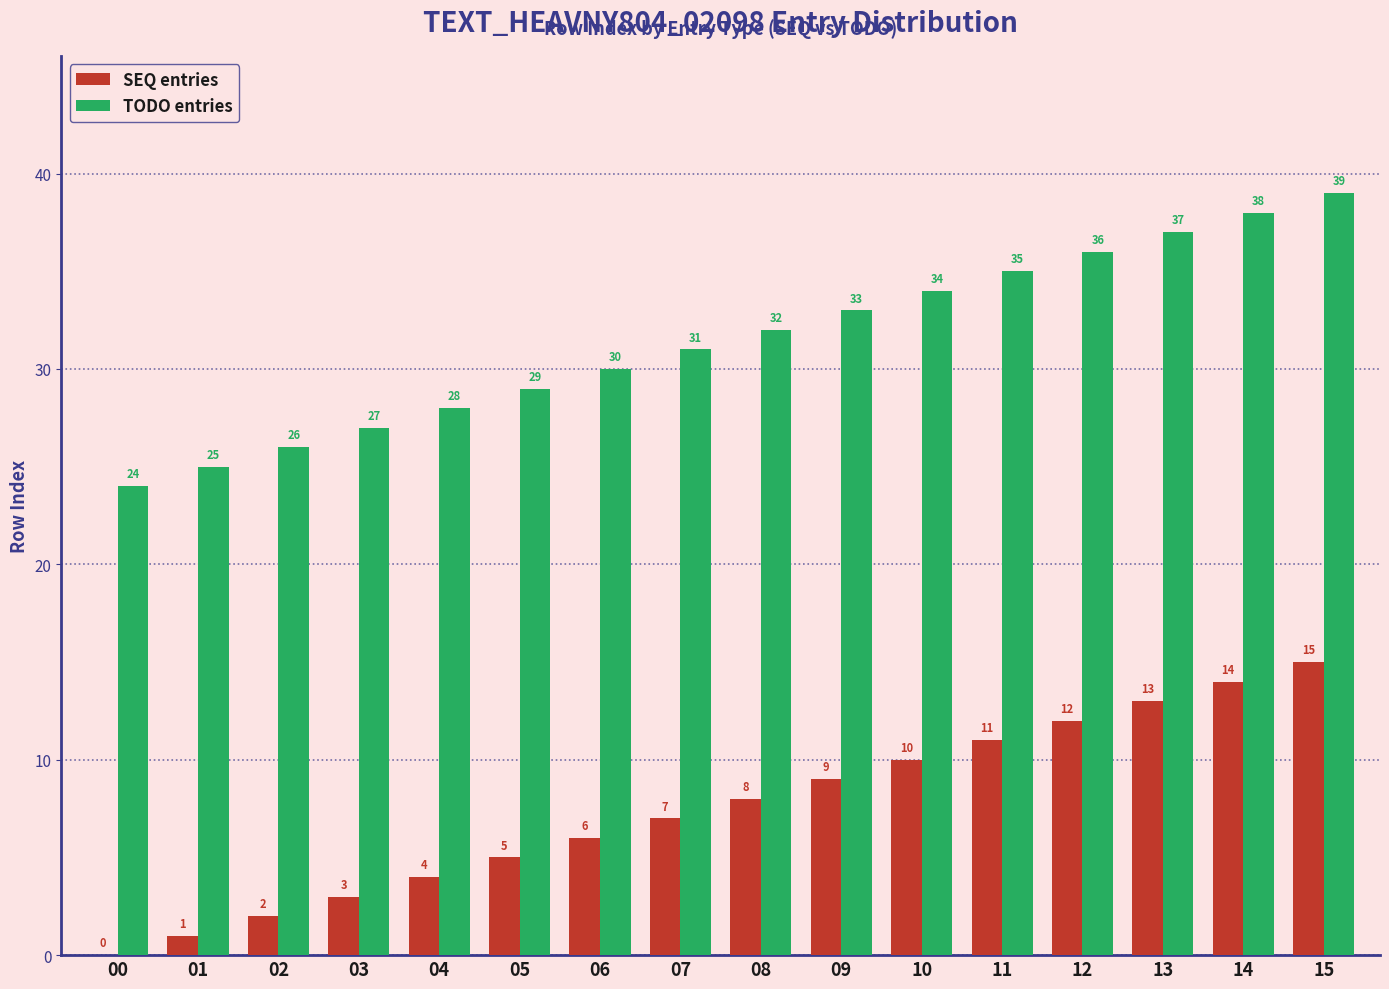

Read the SEQ entries value at 11, to the nearest 5.

10